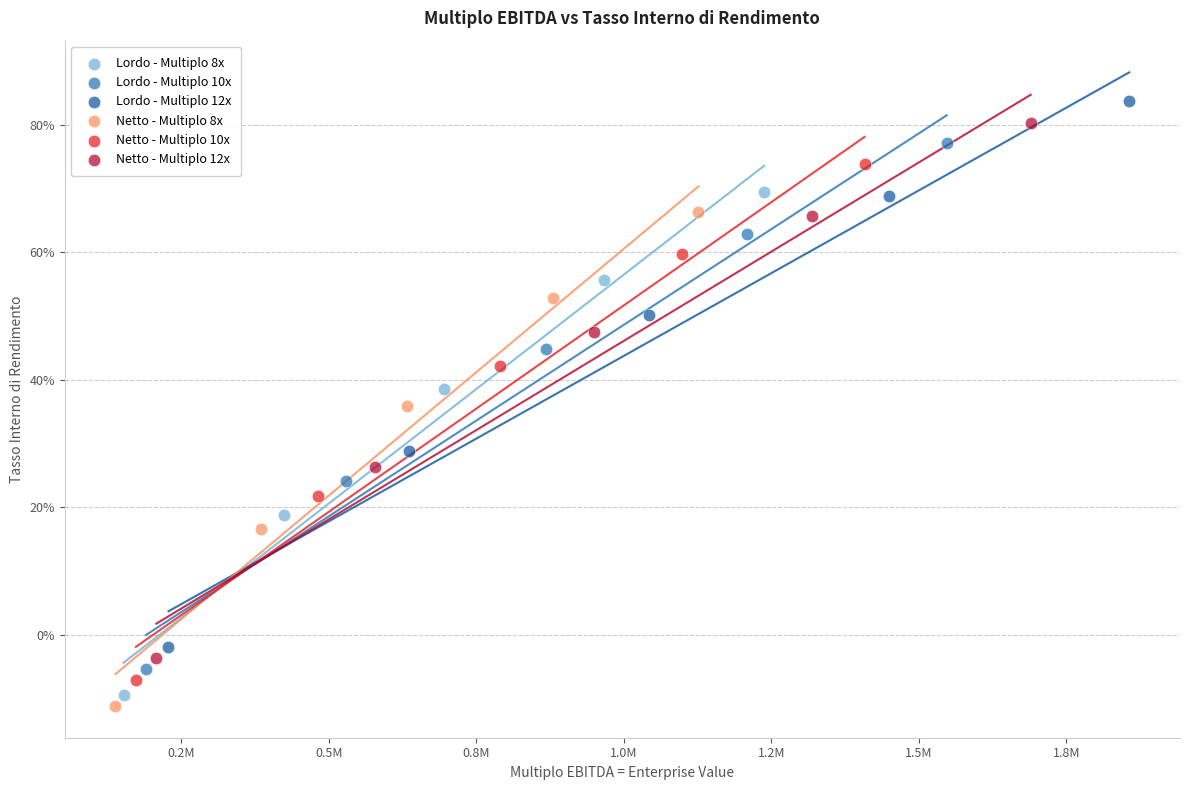

Which series contains the highest Y value?

Lordo - Multiplo 12x